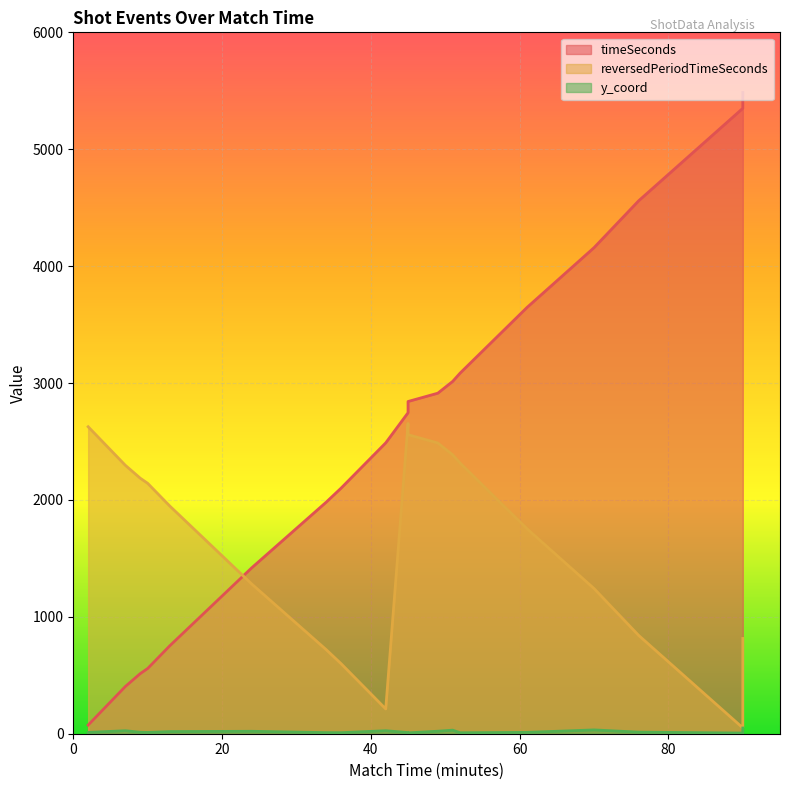

Reading right to left, transcribe all the data shown in this chart.

timeSeconds: 90=5485.0	90=5350.0	76=4559.0	70=4158.0	61=3647.0	52=3085.0	51=3014.0	49=2913.0	45=2842.0	45=2746.0	42=2488.0	36=2101.0	34=1981.0	24=1420.0	13=754.0	10=558.0	9=514.0	7=404.0	2=74.0
reversedPeriodTimeSeconds: 90=815.0	90=50.0	76=841.0	70=1242.0	61=1753.0	52=2315.0	51=2386.0	49=2487.0	45=2558.0	45=2654.0	42=212.0	36=599.0	34=719.0	24=1280.0	13=1946.0	10=2142.0	9=2186.0	7=2296.0	2=2626.0
y_coord: 90=49.0	90=5.8	76=13.5	70=32.6	61=11.5	52=8.3	51=30.5	49=21.4	45=7.2	45=9.8	42=25.7	36=8.8	34=9.3	24=20.8	13=18.2	10=10.9	9=12.5	7=25.7	2=11.2